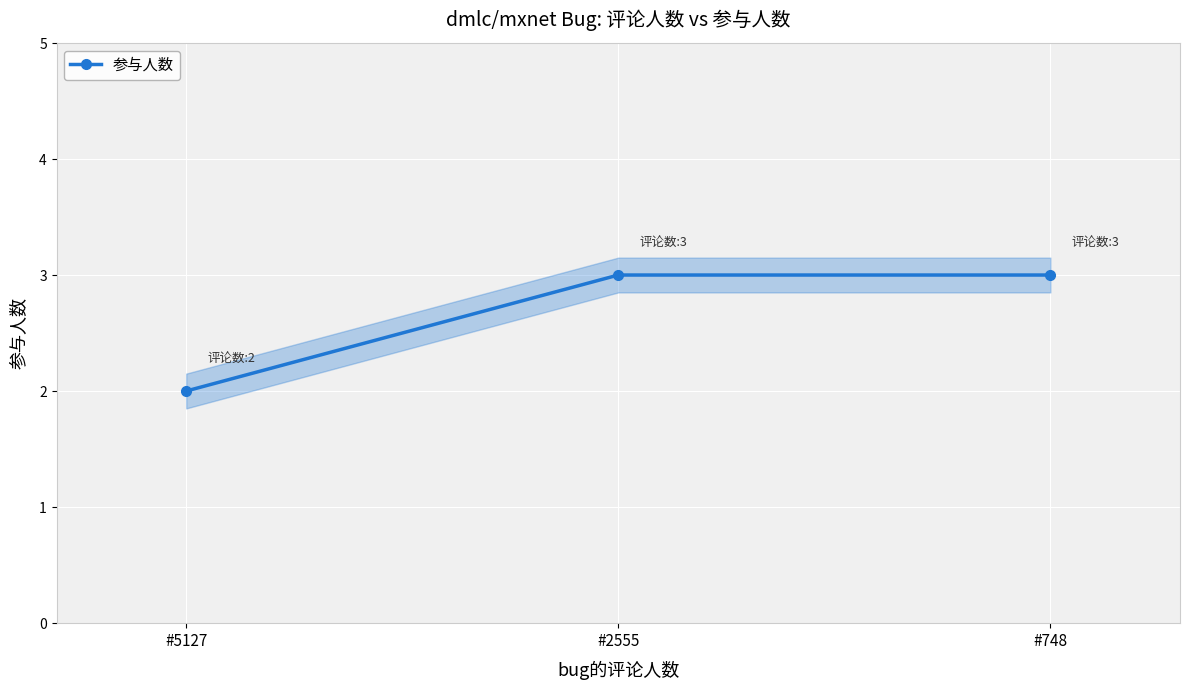

Is it true that the value at #5127 is 1?

False